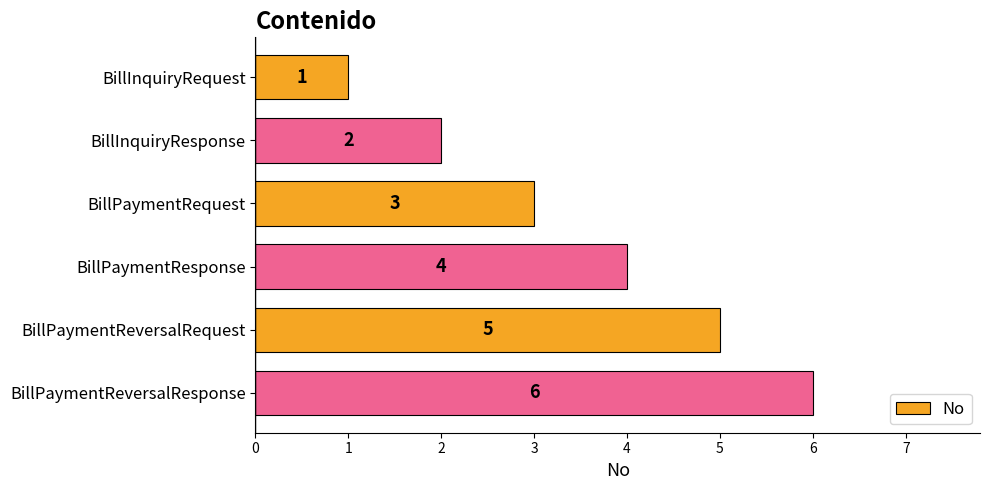

Which label corresponds to the largest value in the chart?

BillPaymentReversalResponse